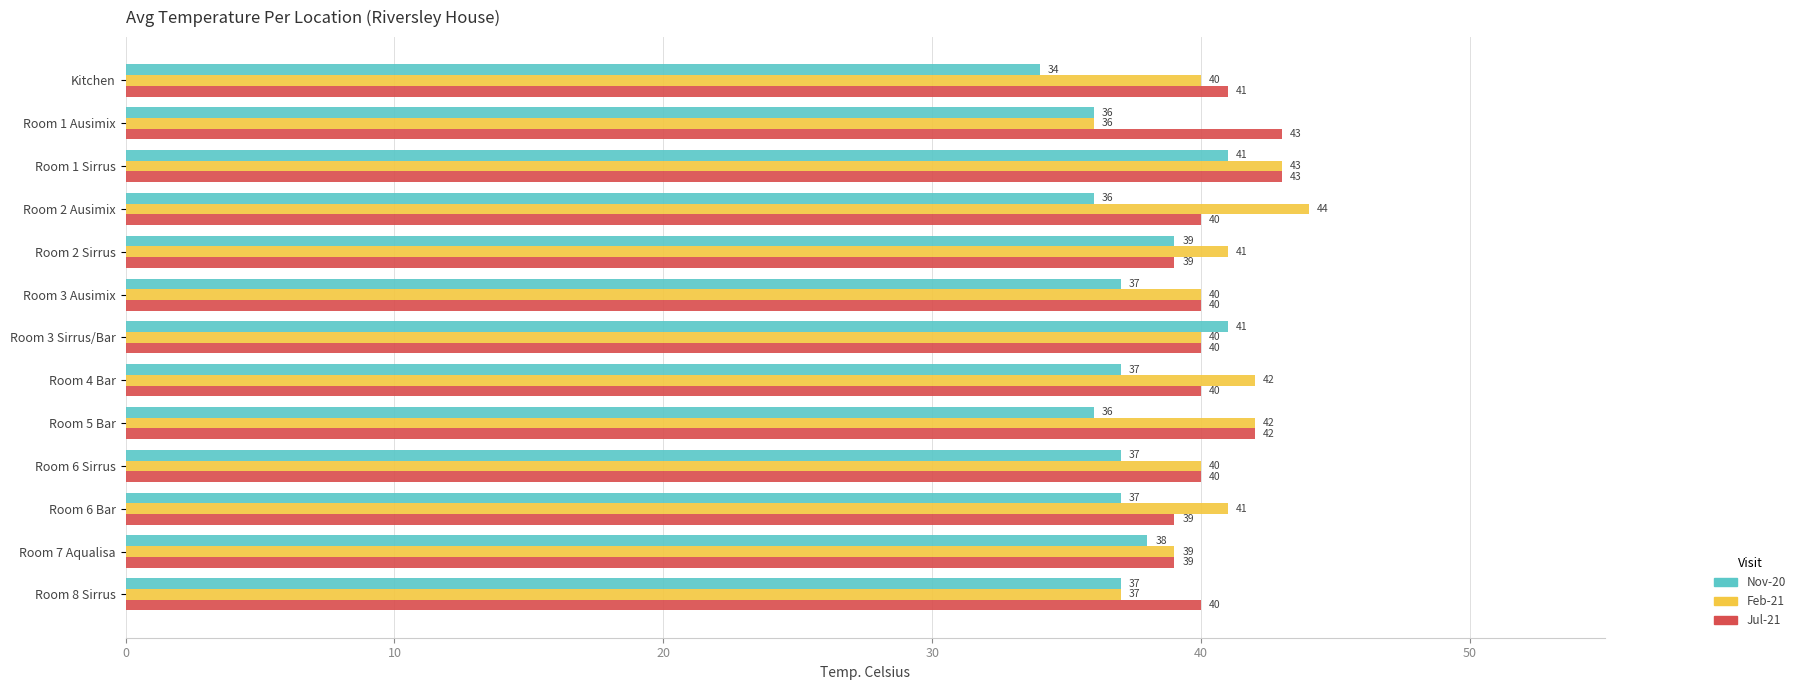

What is the difference between the maximum and minimum values in the Jul-21 series?

4